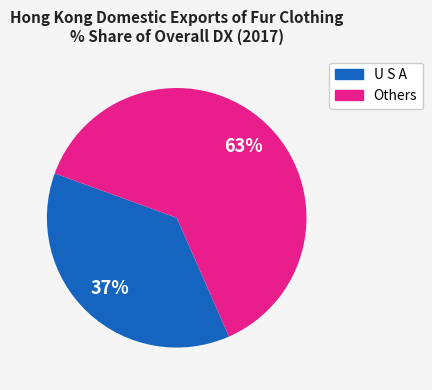

Is there any slice that represents more than half of the pie?

Yes